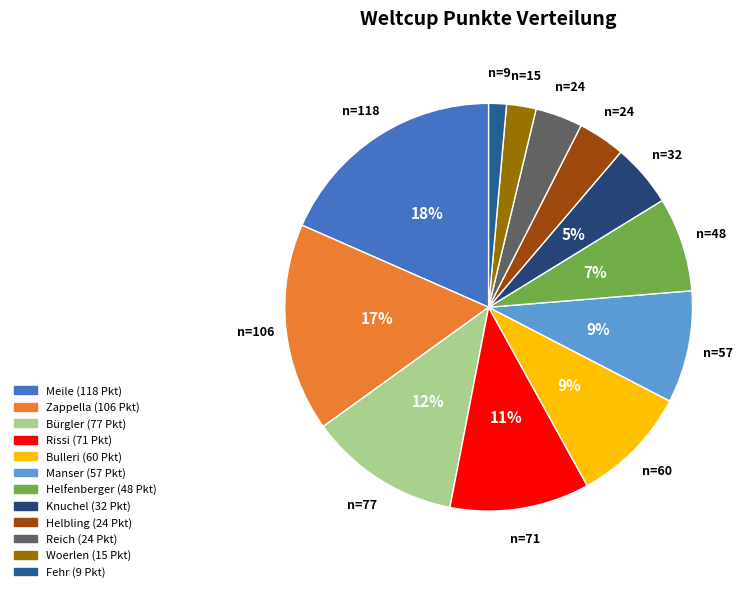

What is the largest slice in the pie chart?

Meile